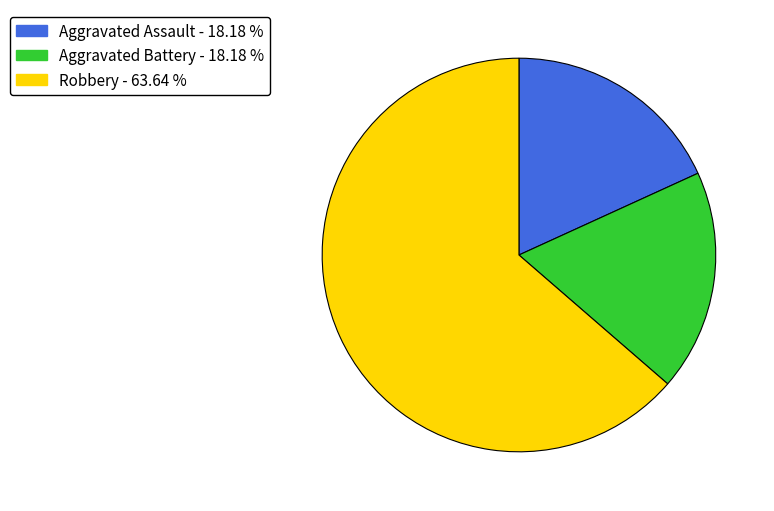

Count the number of slices in the pie.

3